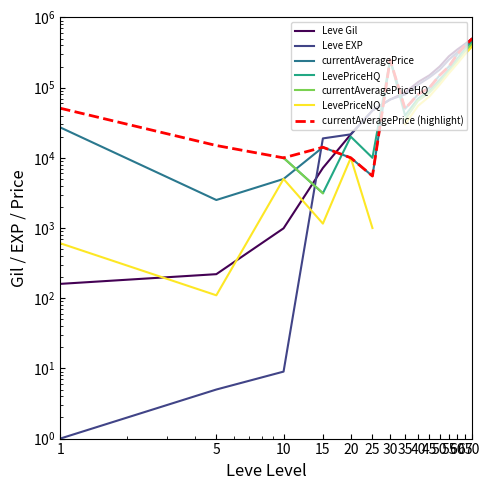

What is the value of the currentAveragePrice point at the 4th from the left?

14149.0